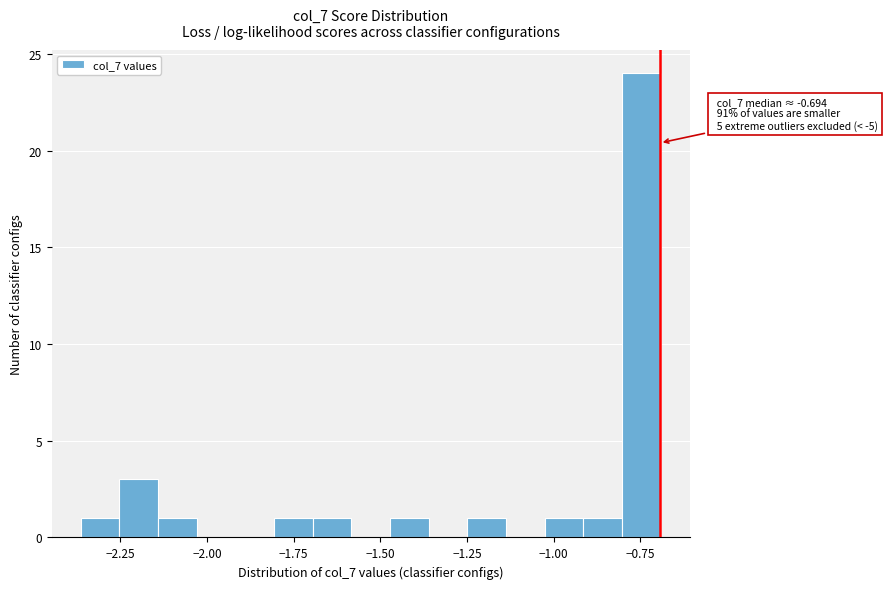

Read against the x-axis, roughly where is the centre of the tallest bar?

-0.75